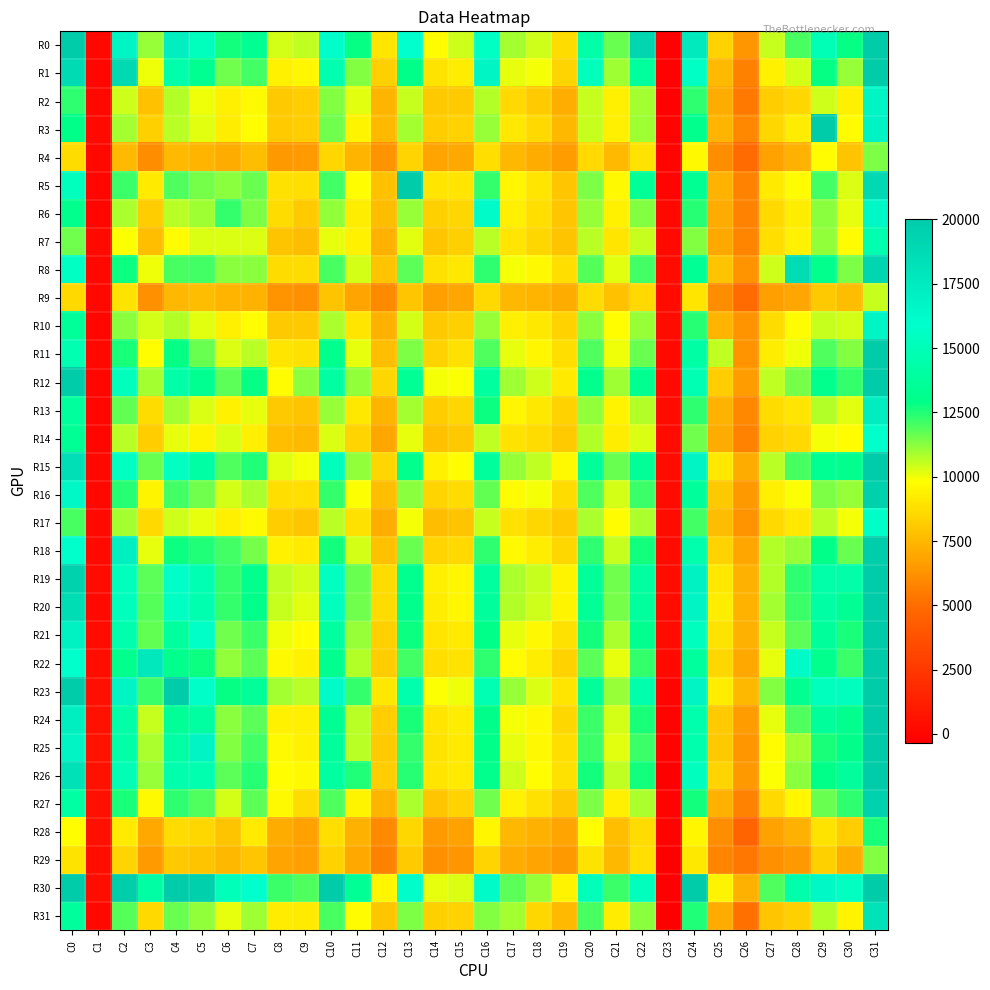

At C17, list the series in order from smallest to largest.

R29, R28, R4, R9, R2, R17, R14, R7, R3, R6, R10, R27, R5, R13, R18, R22, R16, R24, R8, R25, R21, R1, R11, R26, R20, R19, R31, R0, R12, R23, R15, R30